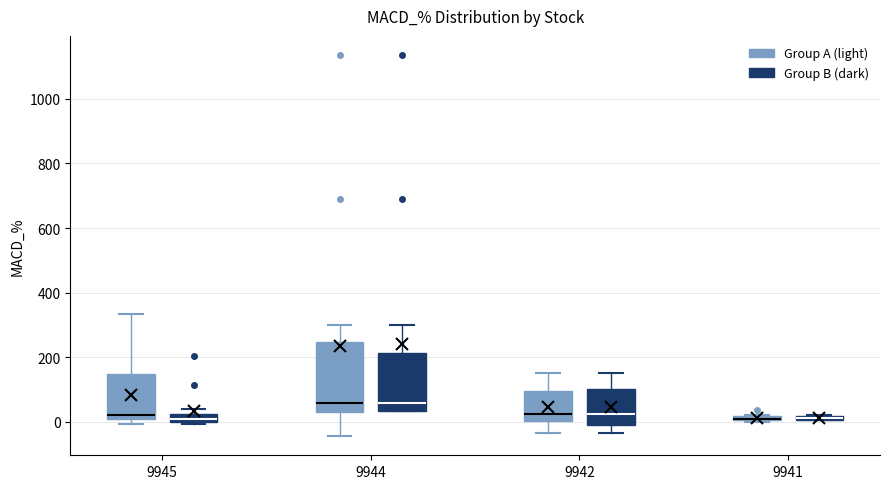

Where is the upper edge of the box for 9941 (Group A (light)) on the y-axis? The values are not printed on the chart, so give them approximately, as read against the axis.

20